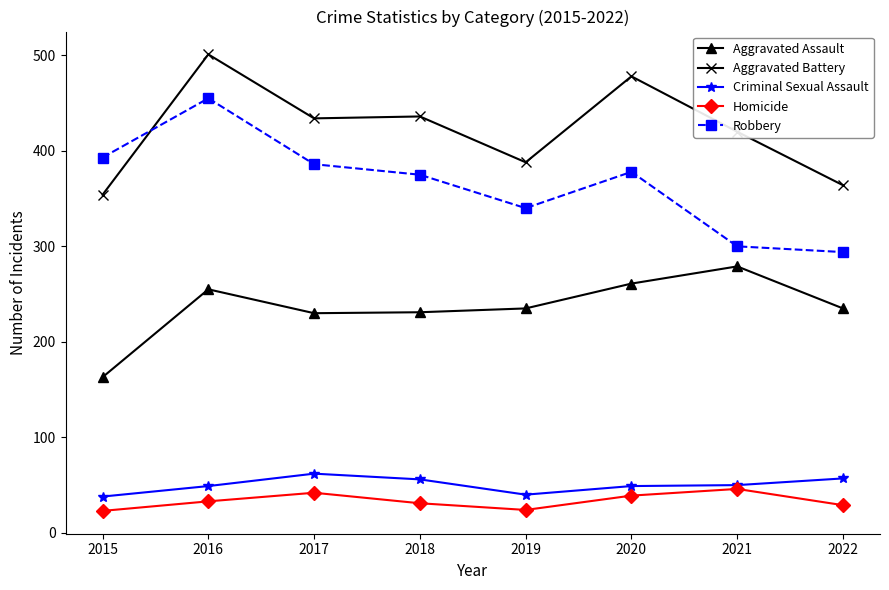

What is the difference between the maximum and minimum values in the Homicide series?

23